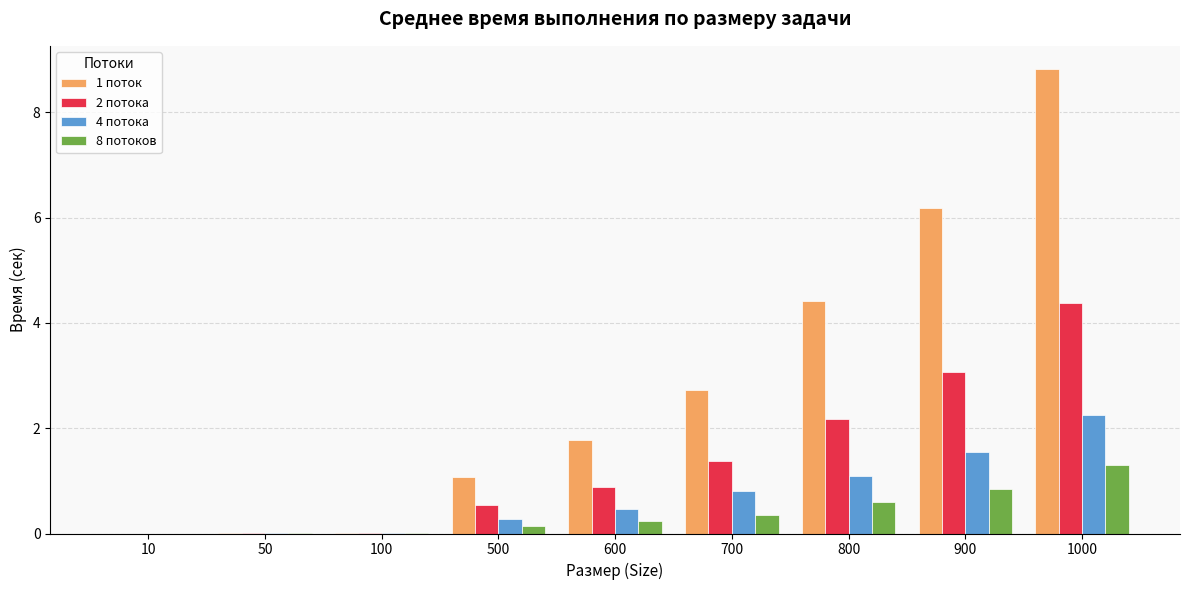

What is the sum of the 4 потока values at 600 and 700?

1.3